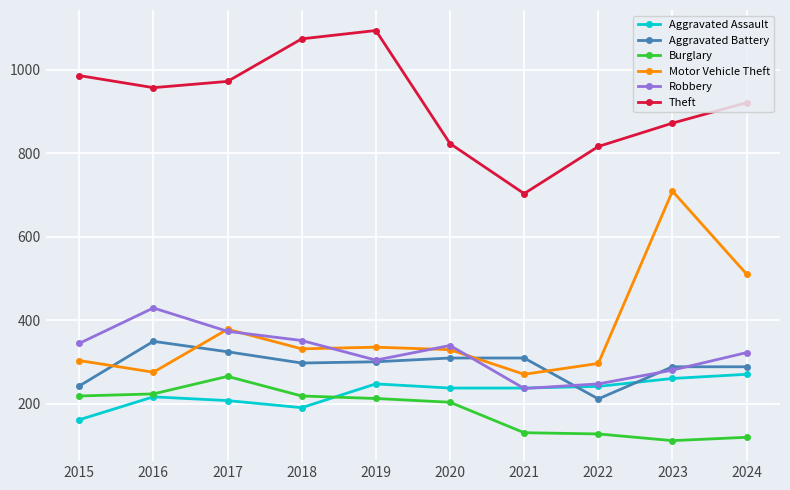

True or false: Aggravated Battery and Theft intersect in this chart.

False